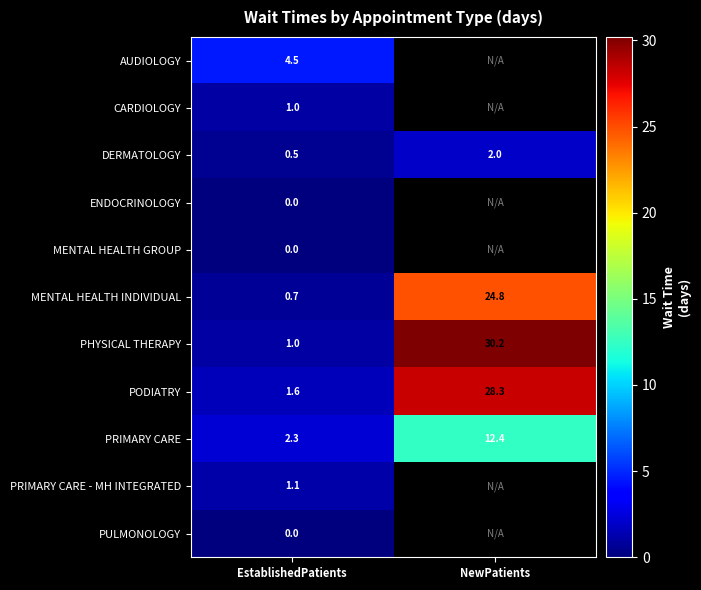

What is the spread (max minus min) of values at EstablishedPatients?

4.5